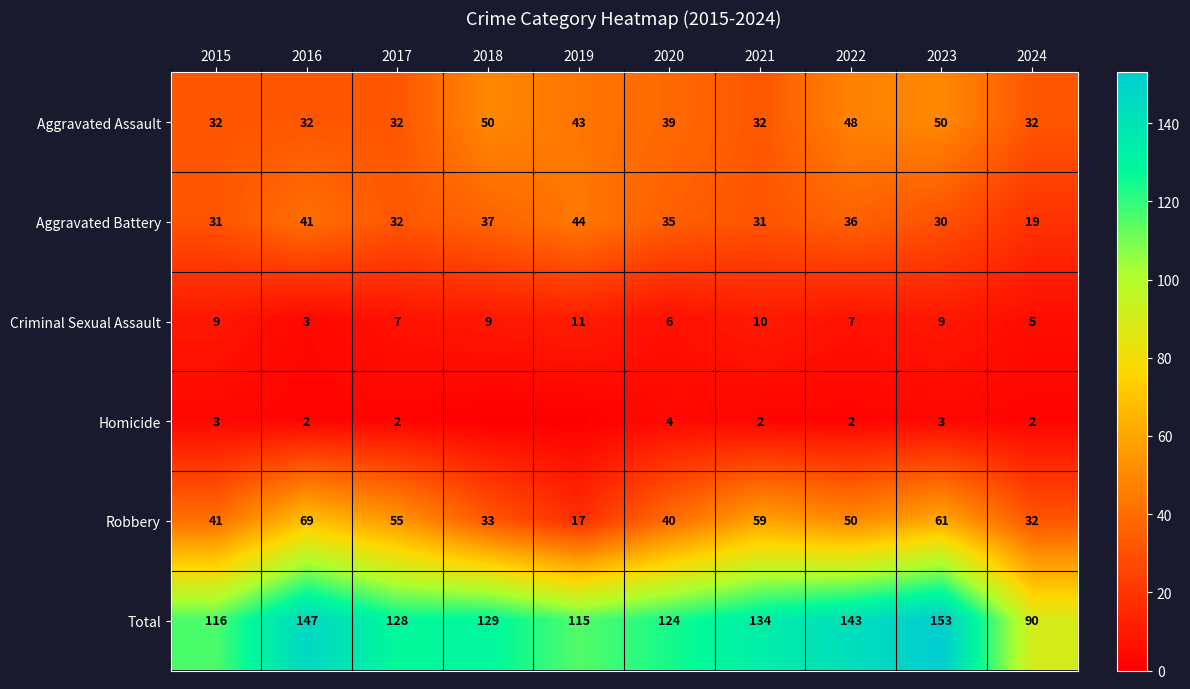

Where does the Aggravated Assault series first go above 39?

2018